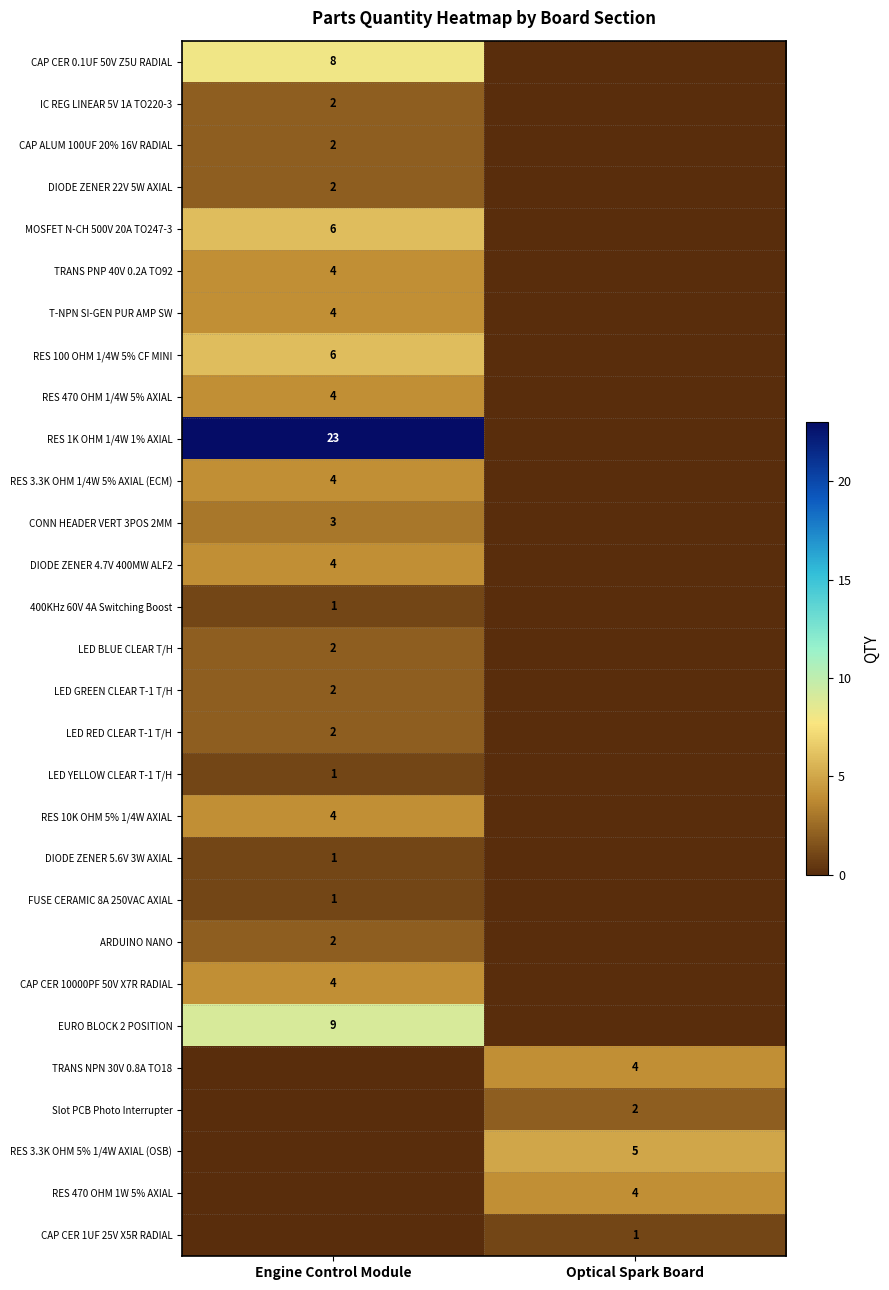

The value of RES 470 OHM 1W 5% AXIAL at Optical Spark Board is 6. True or false?

False